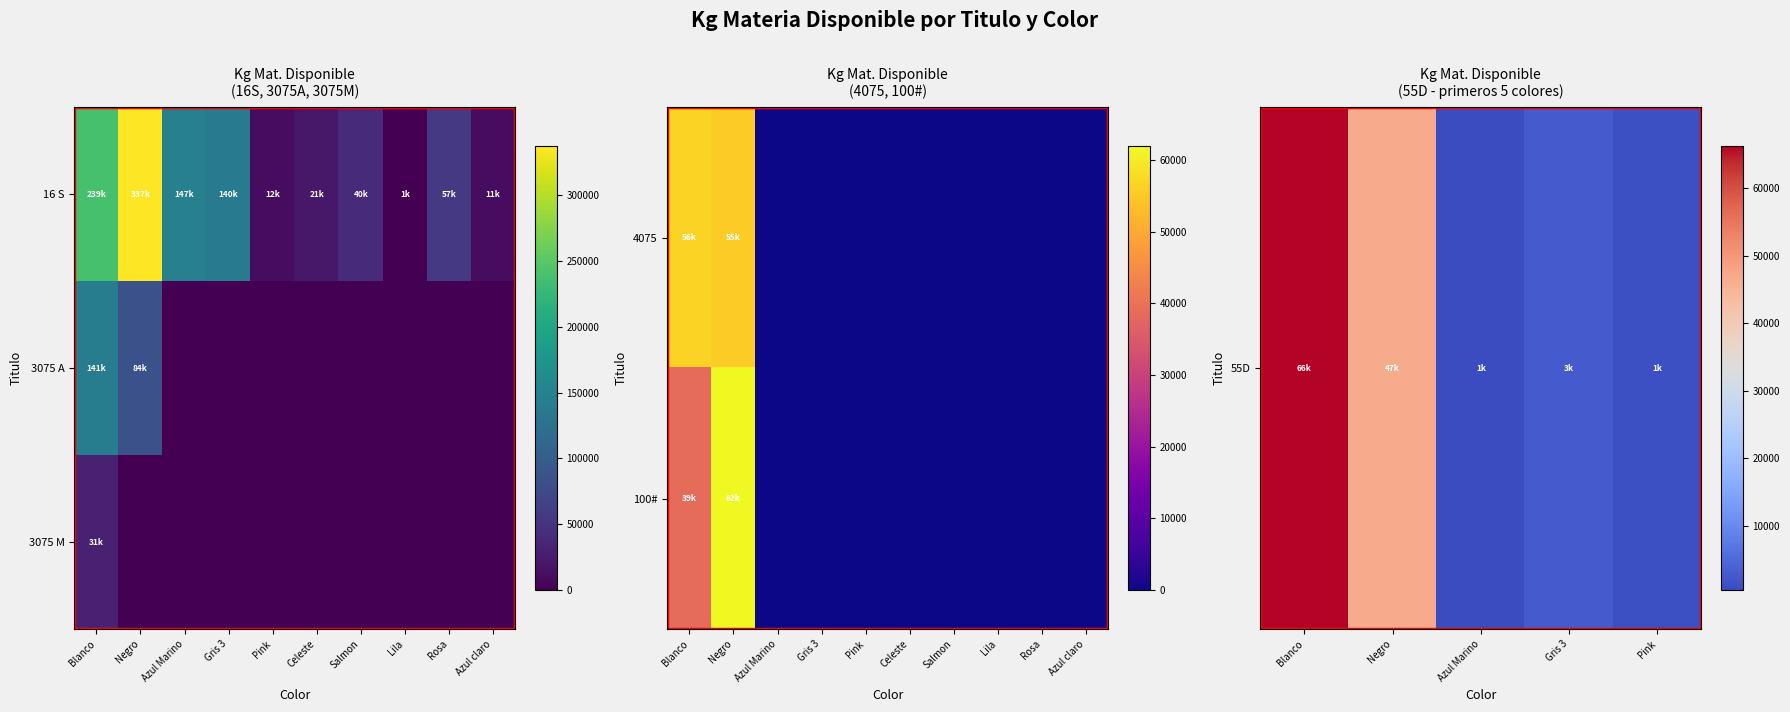

How many values in 100# are above zero?

2